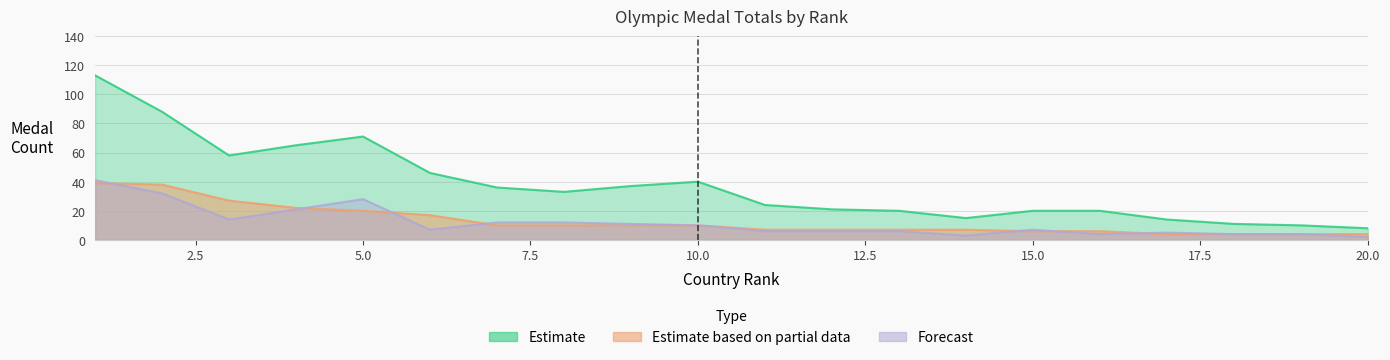

Which series has the widest spread of values?

Estimate